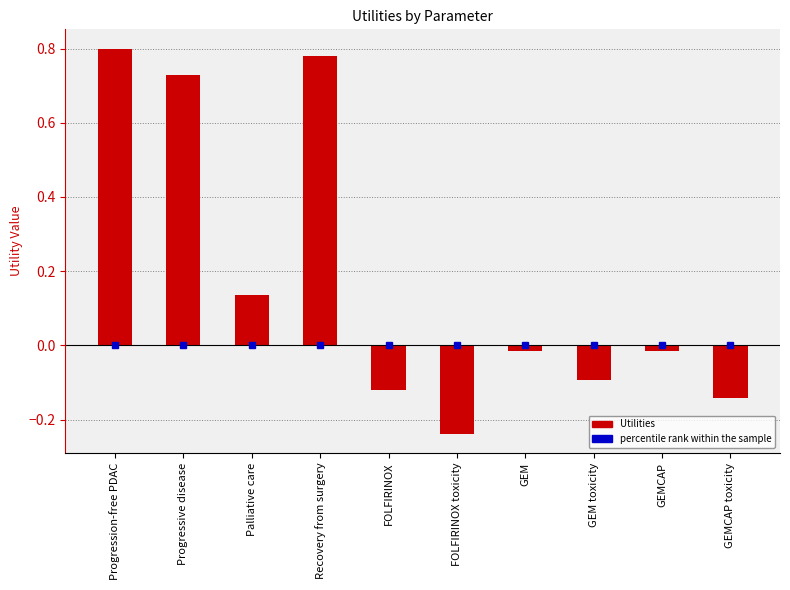

What is the label of the 5th bar from the left?

FOLFIRINOX